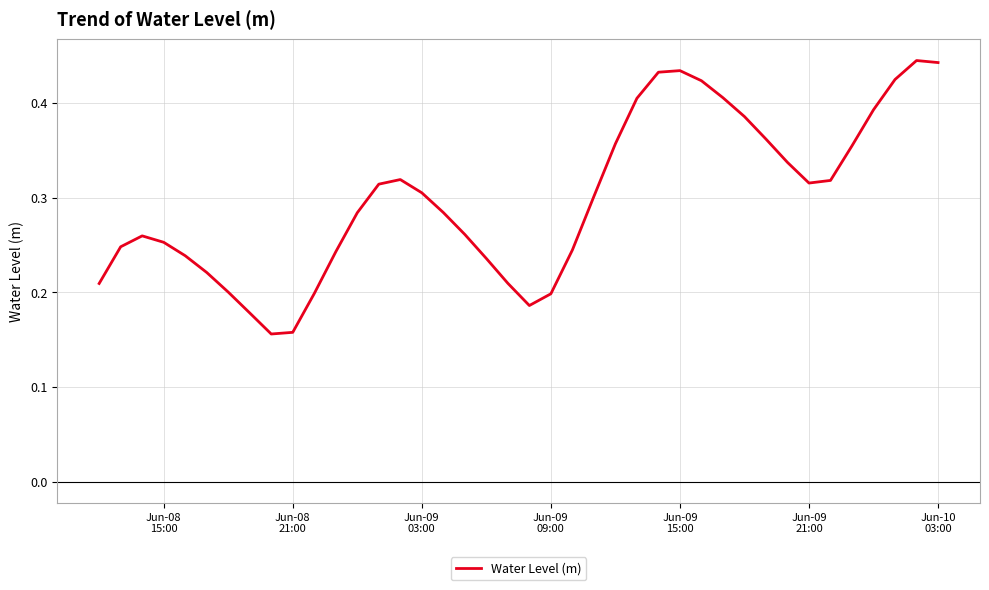

How many lines are shown in the chart?

1